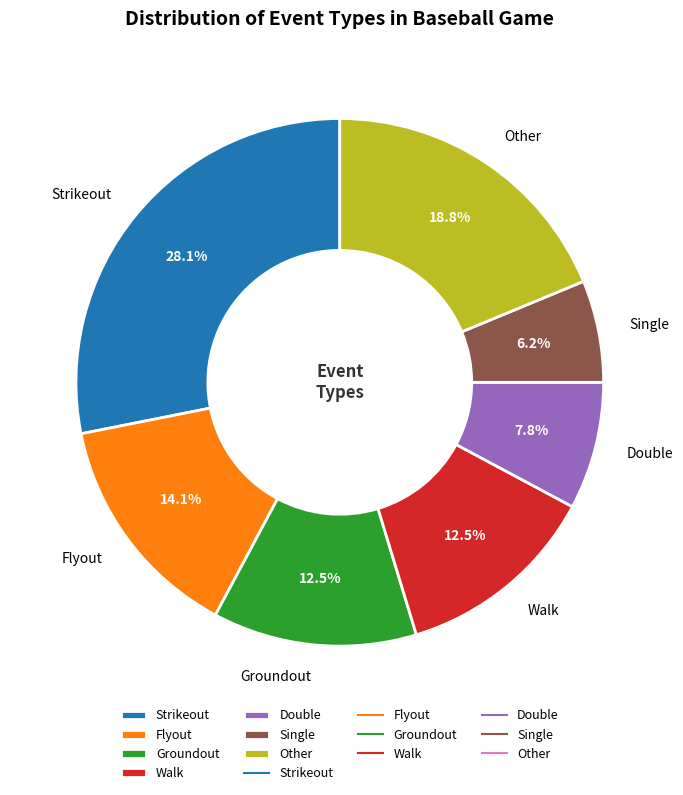

Does Single represent more than half of the total?

No